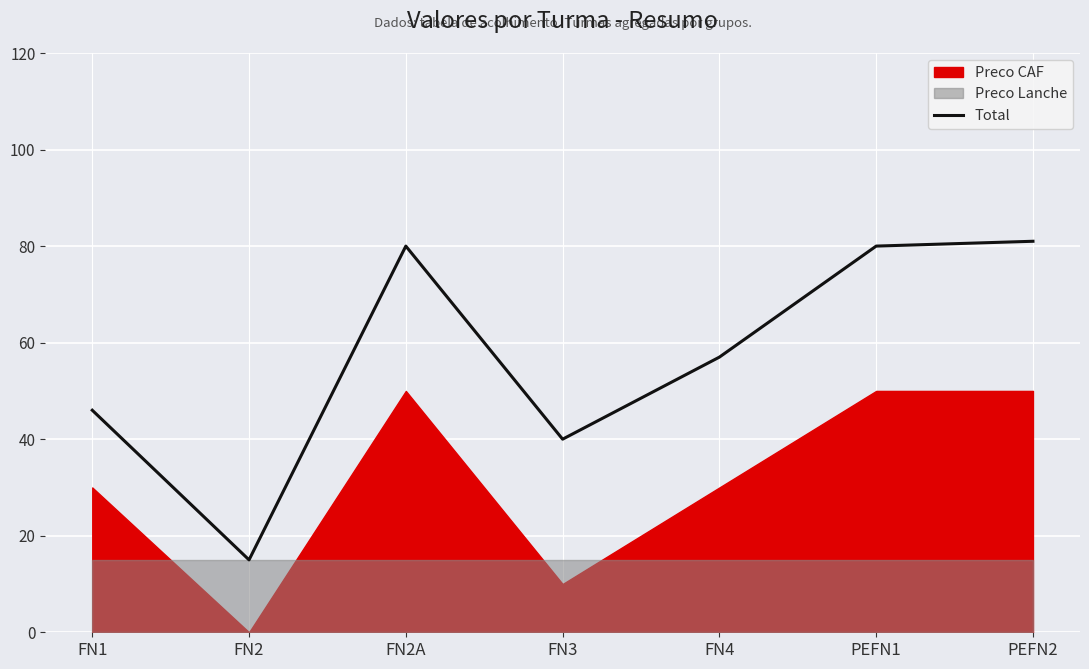

What is the value of the 4th point from the left?

40